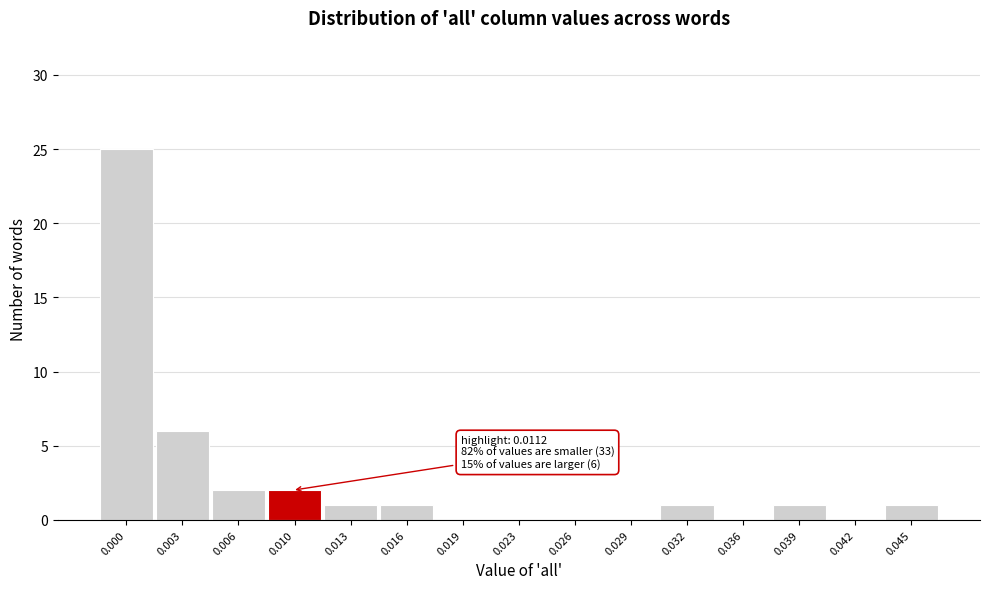

Reading right to left, extract all data points from this chart.

0.045=1	0.042=0	0.039=1	0.036=0	0.032=1	0.029=0	0.026=0	0.023=0	0.019=0	0.016=1	0.013=1	0.010=2	0.006=2	0.003=6	0.000=25